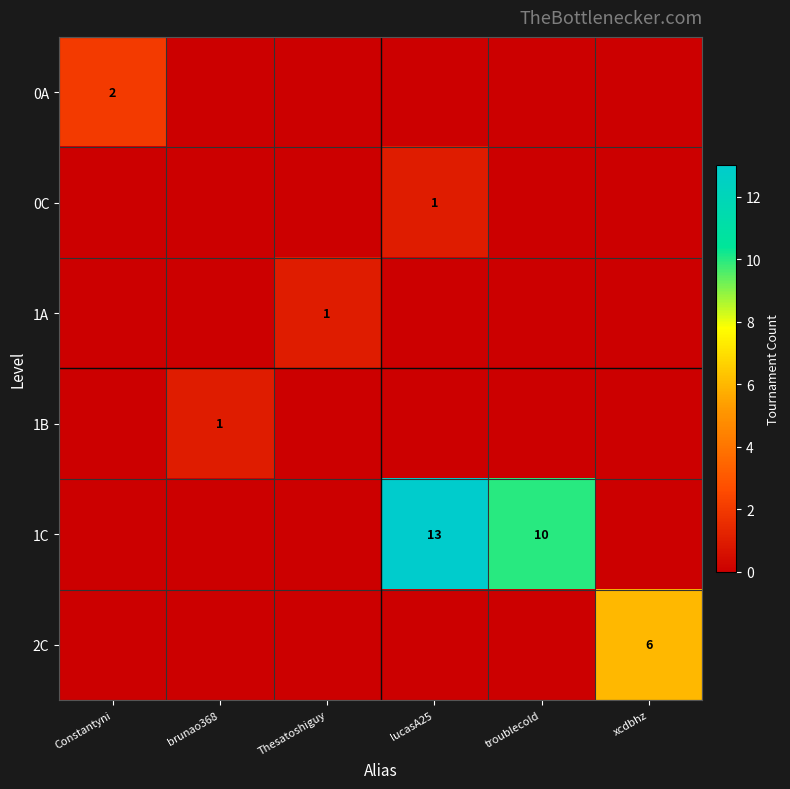

What is the total value across all series at lucasA25?

14